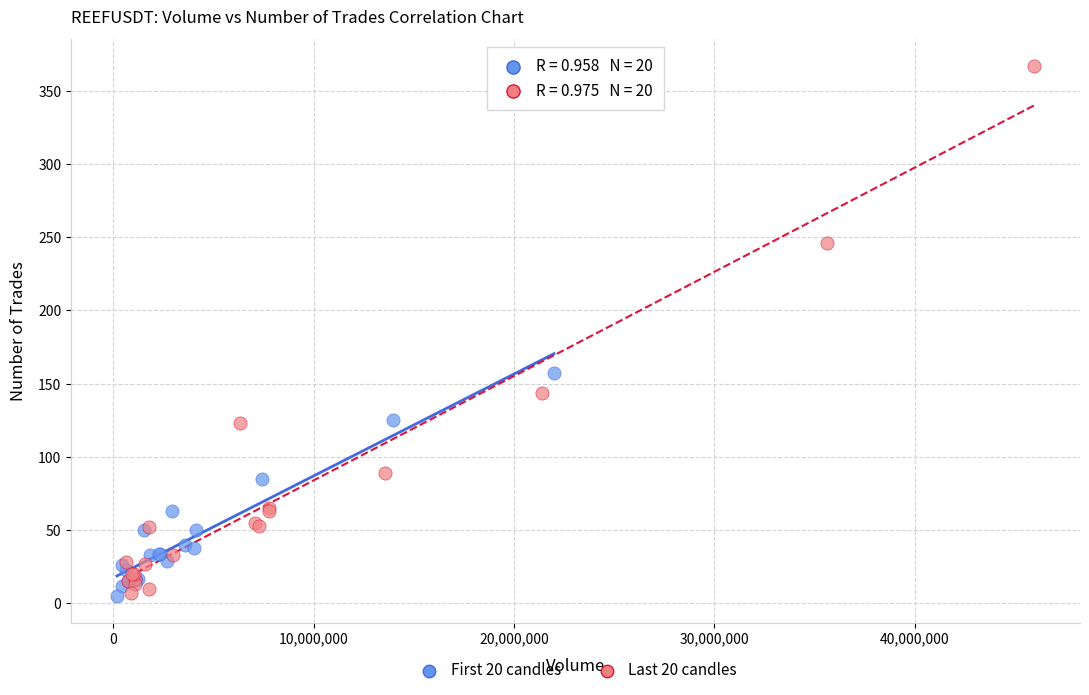

Which series contains the highest Y value?

Last 20 candles